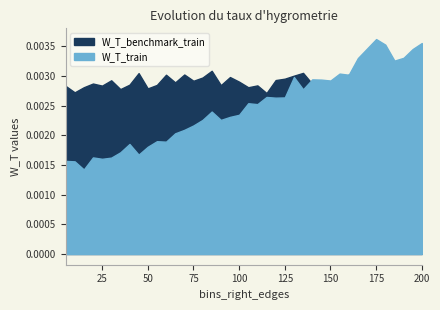

What is the sum of all W_T_train values?

0.1